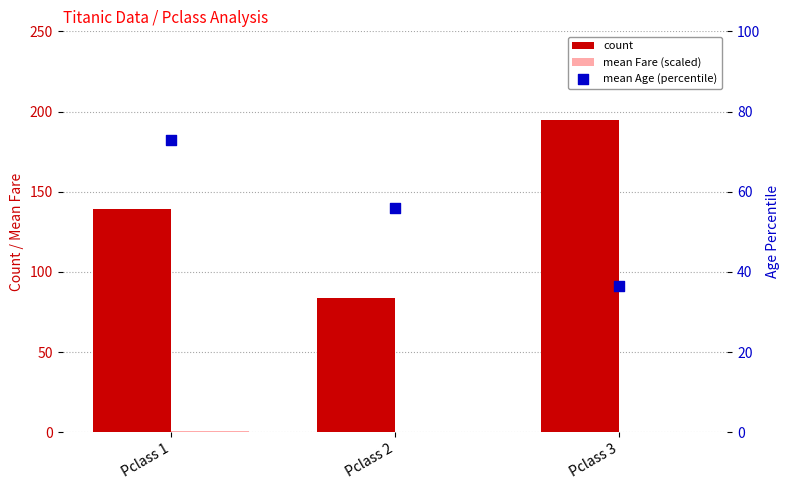

Which series reaches the maximum Y coordinate?

count